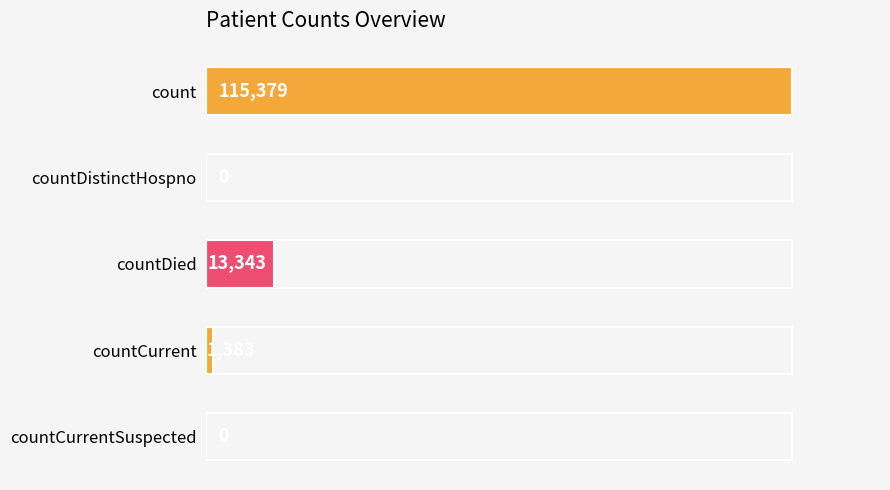

At which category does the chart reach its peak across all series?

count